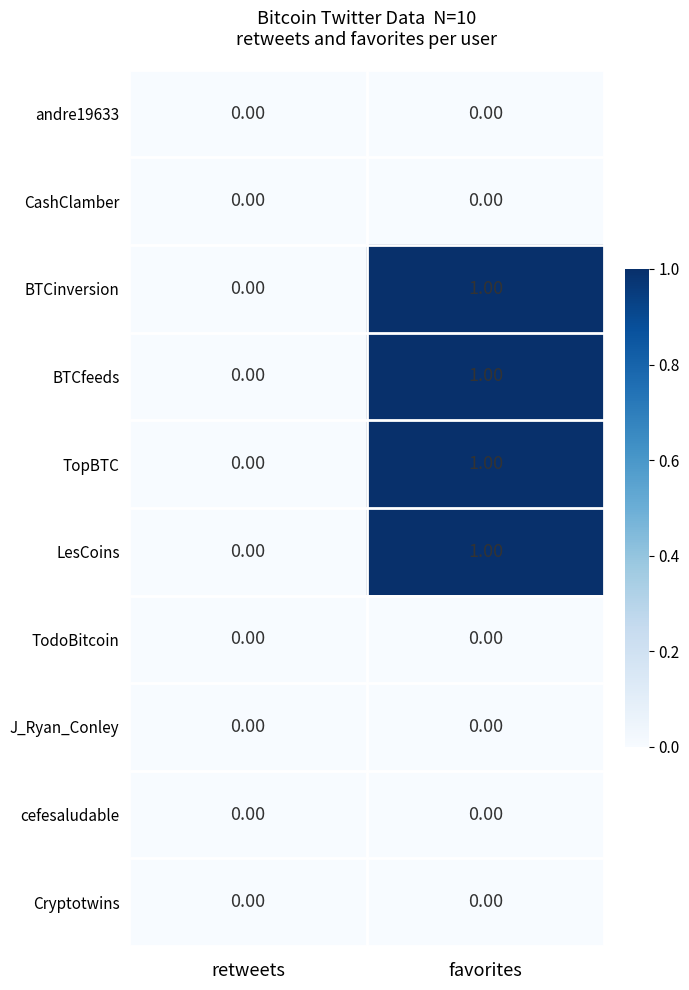

At which category is the sum across all series the highest?

favorites